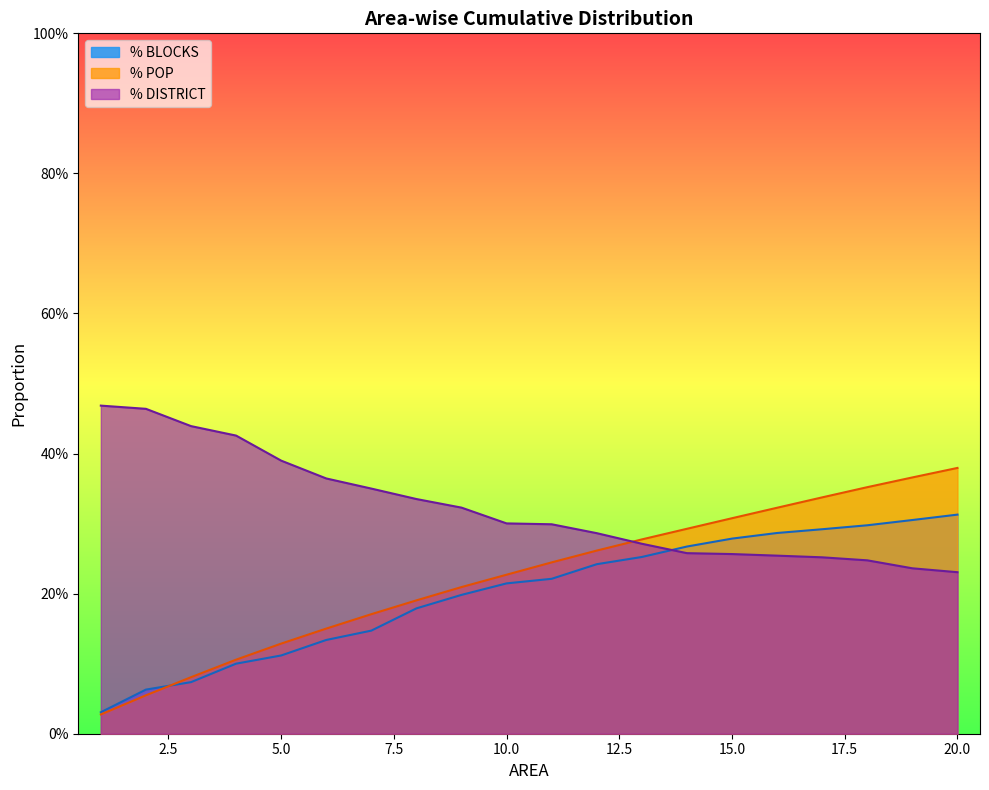

Which category has the highest value across all series?

1